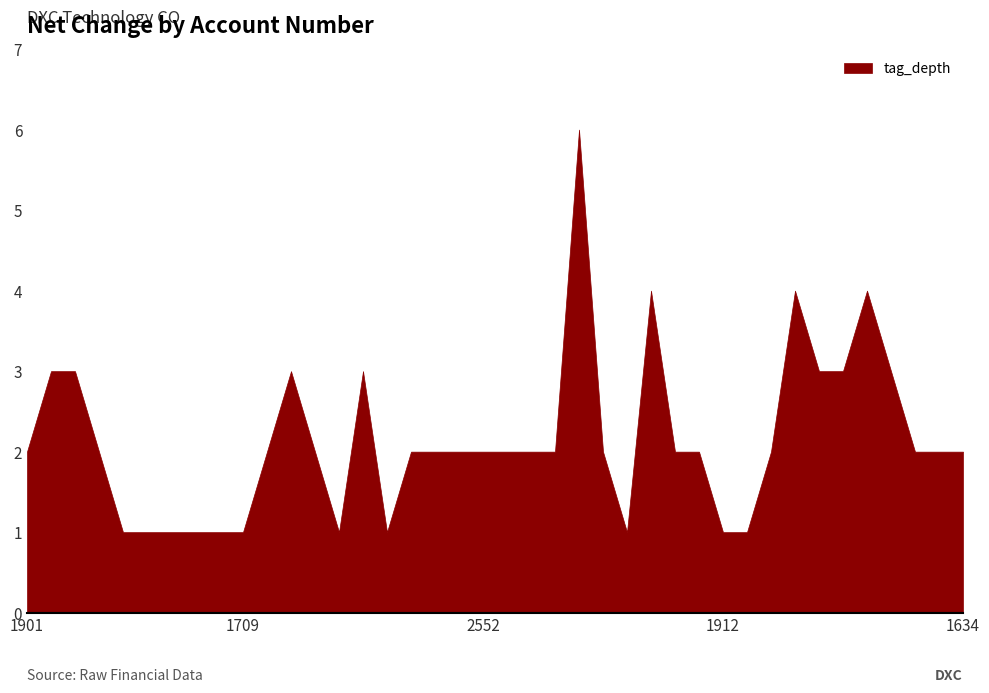

Reading right to left, what are all the values shown in this chart?

2	2	2	3	4	3	3	4	2	1	1	2	2	4	1	2	6	2	2	2	2	2	2	2	1	3	1	2	3	2	1	1	1	1	1	1	2	3	3	2